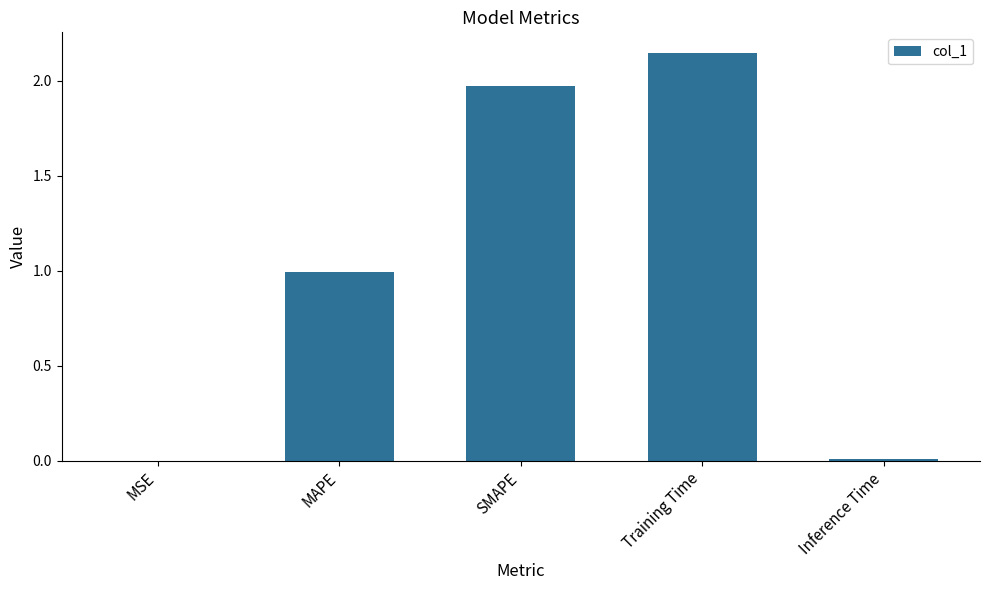

At which category does the chart reach its peak across all series?

Training Time